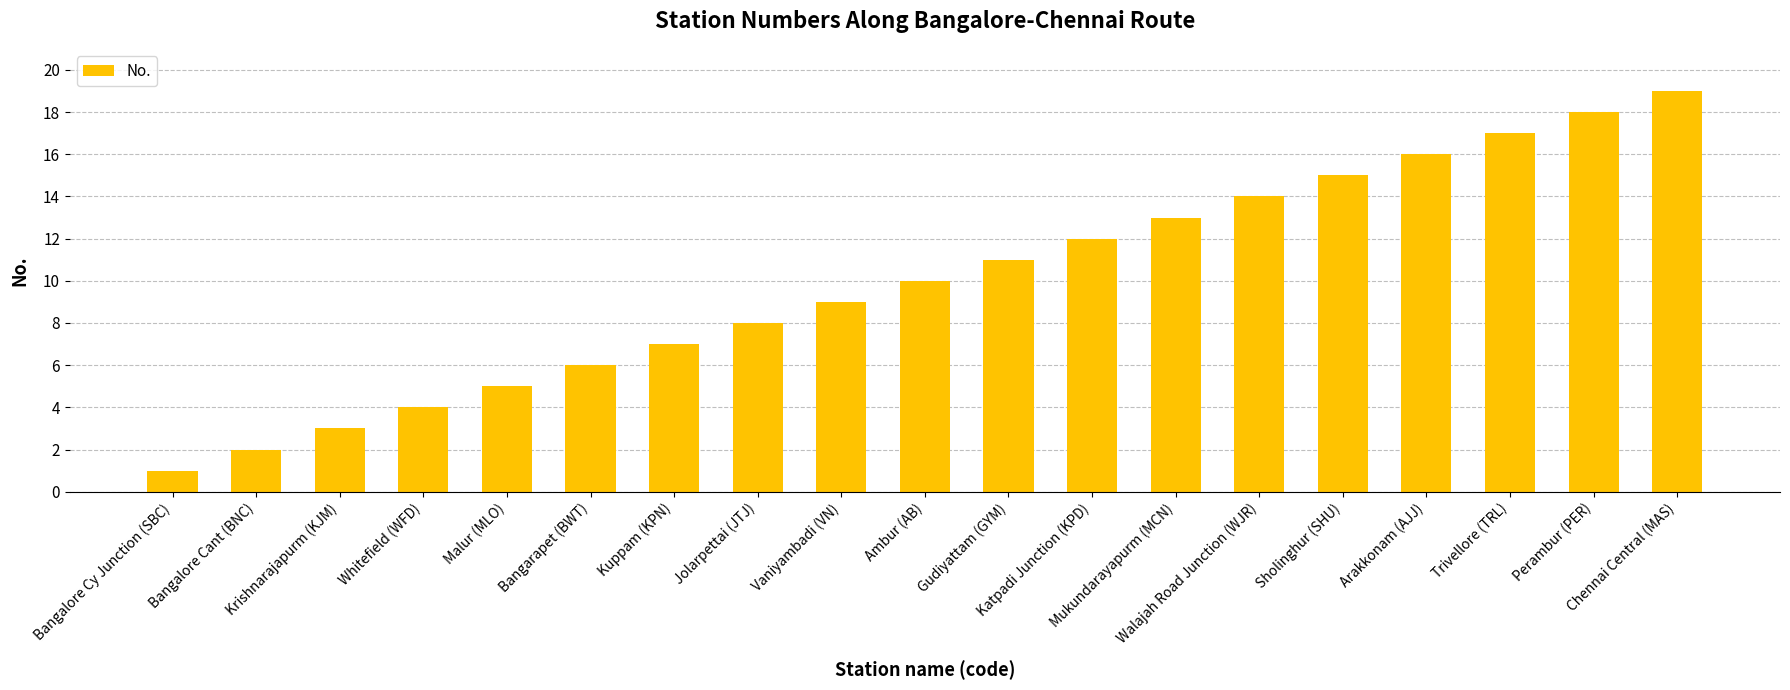

True or false: the data shows 29 at Perambur (PER).

False